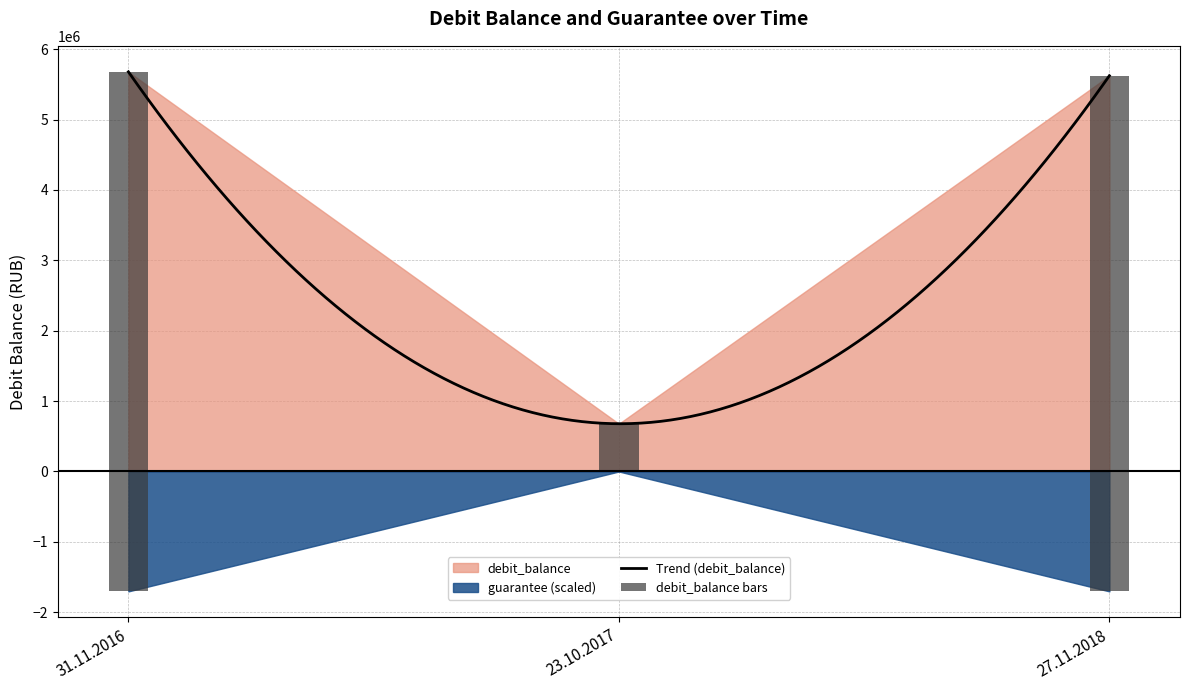

Is the value of debit_balance at 23.10.2017 greater than the value of guarantee at 23.10.2017?

Yes